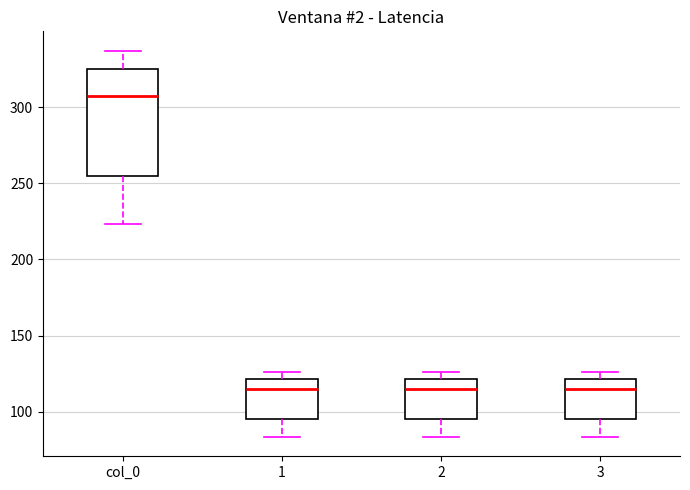

Which box is the tallest, from its lower edge to its upper edge?

col_0